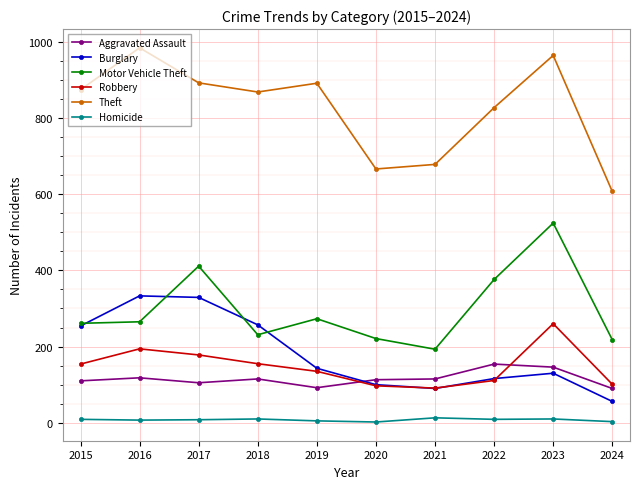

What is the difference between the maximum and minimum values in the Robbery series?

169